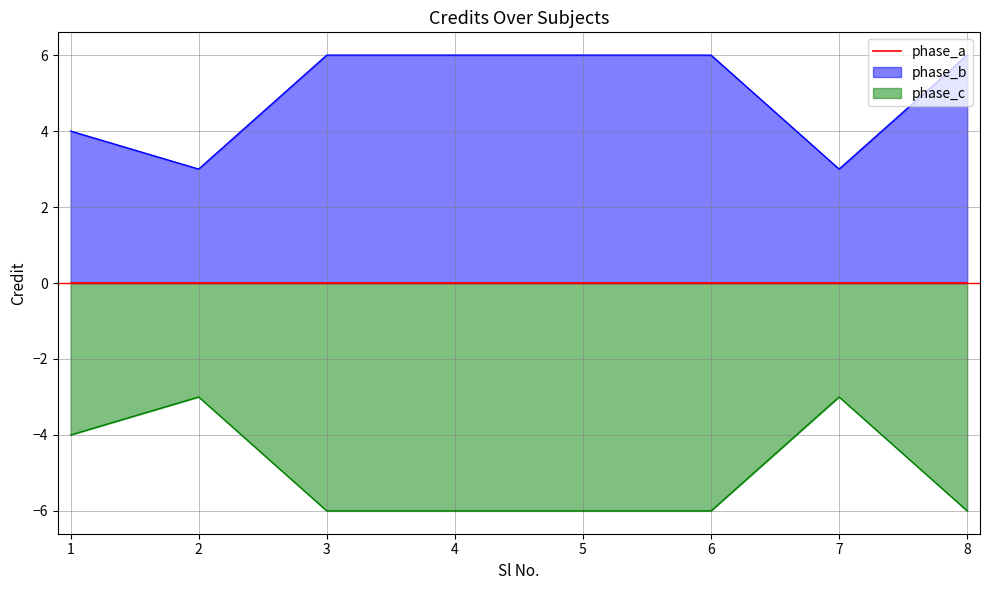

The phase_c series shows -6 at 5. True or false?

True